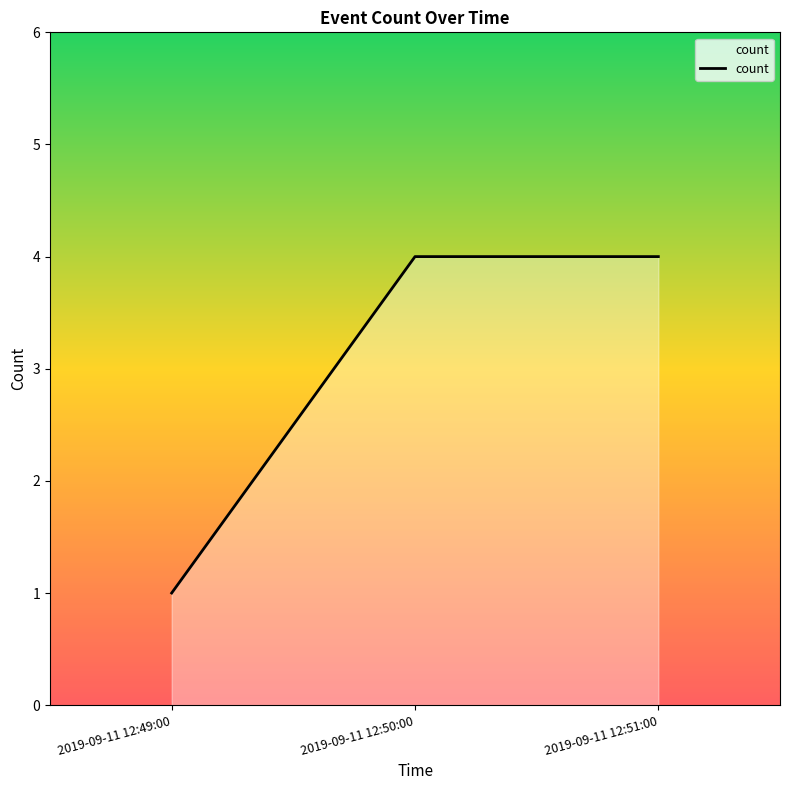

Between 2019-09-11 12:50:00 and 2019-09-11 12:49:00, which is larger?

2019-09-11 12:50:00